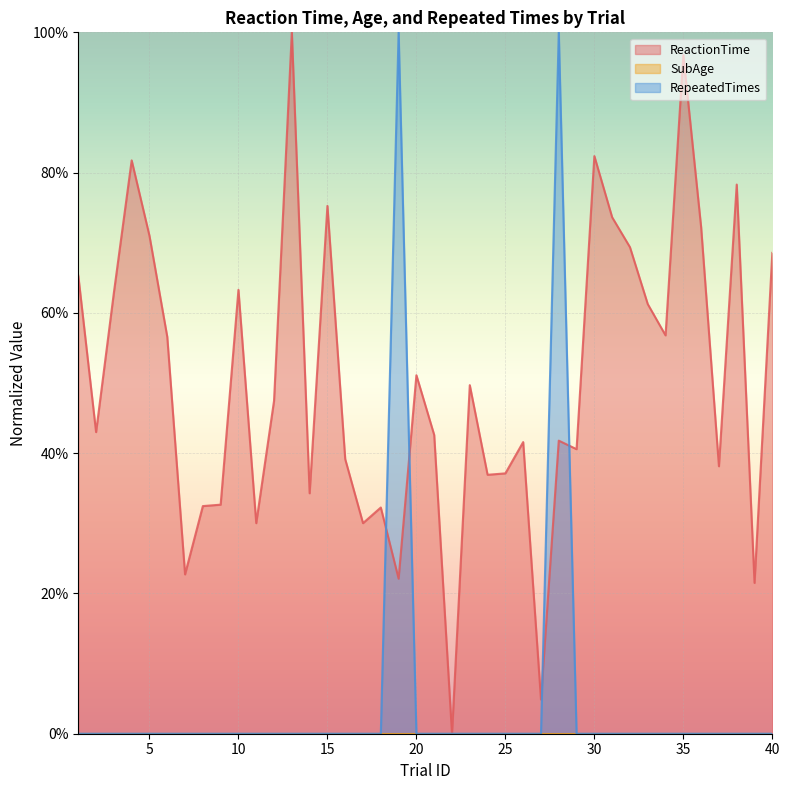

The ReactionTime series shows 1.0 at 35. True or false?

True